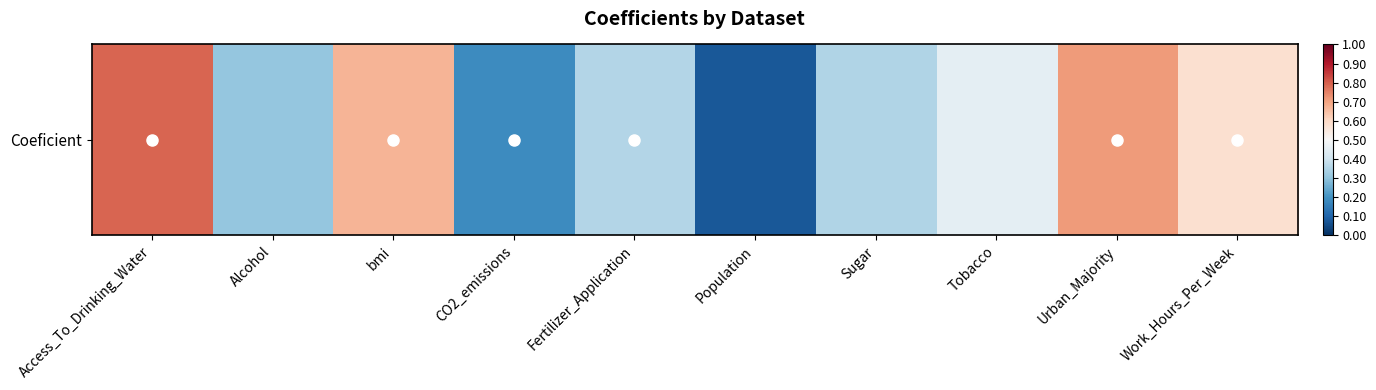

What is the difference between the maximum and minimum values?

0.7